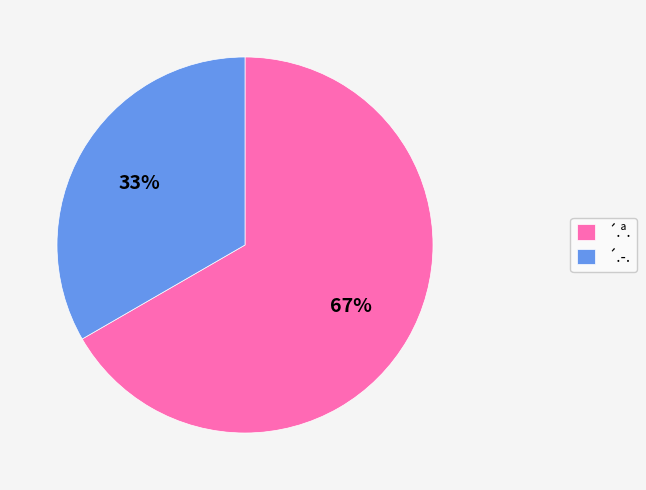

Combined, do ´.­. and ´.ª. account for over 50%?

Yes